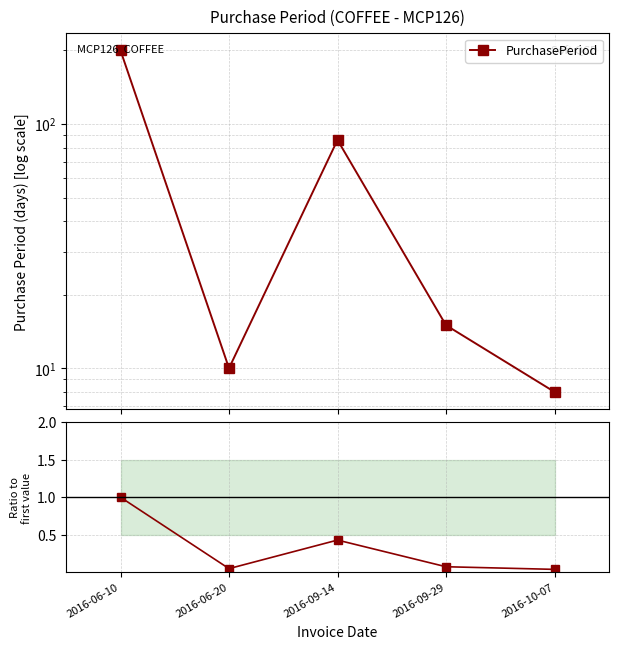

What is the maximum value shown in the chart?

200.0